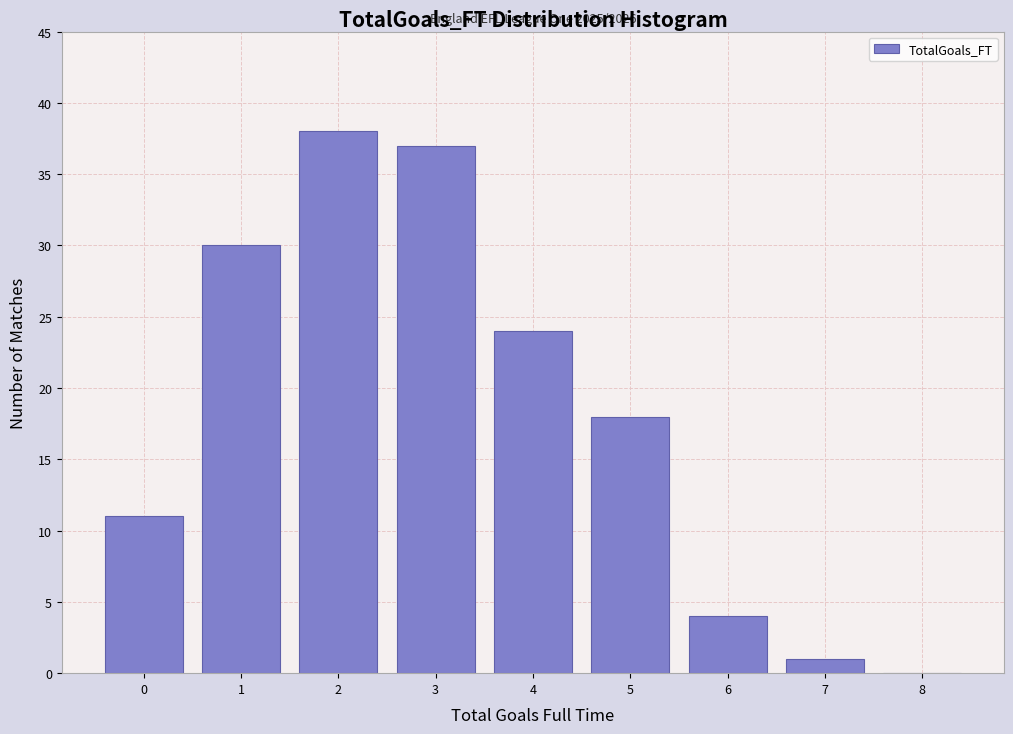

Reading left to right, extract all data points from this chart.

0=11	1=30	2=38	3=37	4=24	5=18	6=4	7=1	8=0